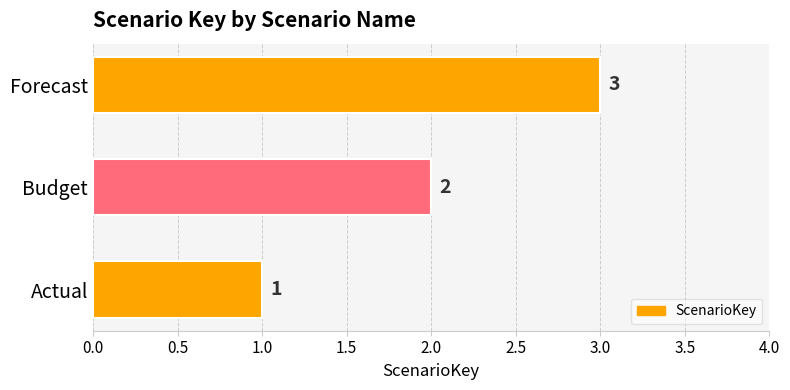

How many bars are there in total?

3